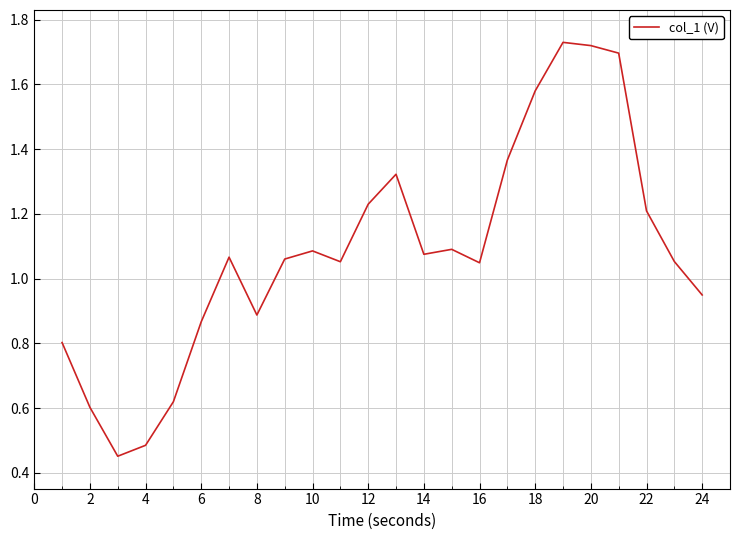

True or false: the data shows 2.4 at 20.

False